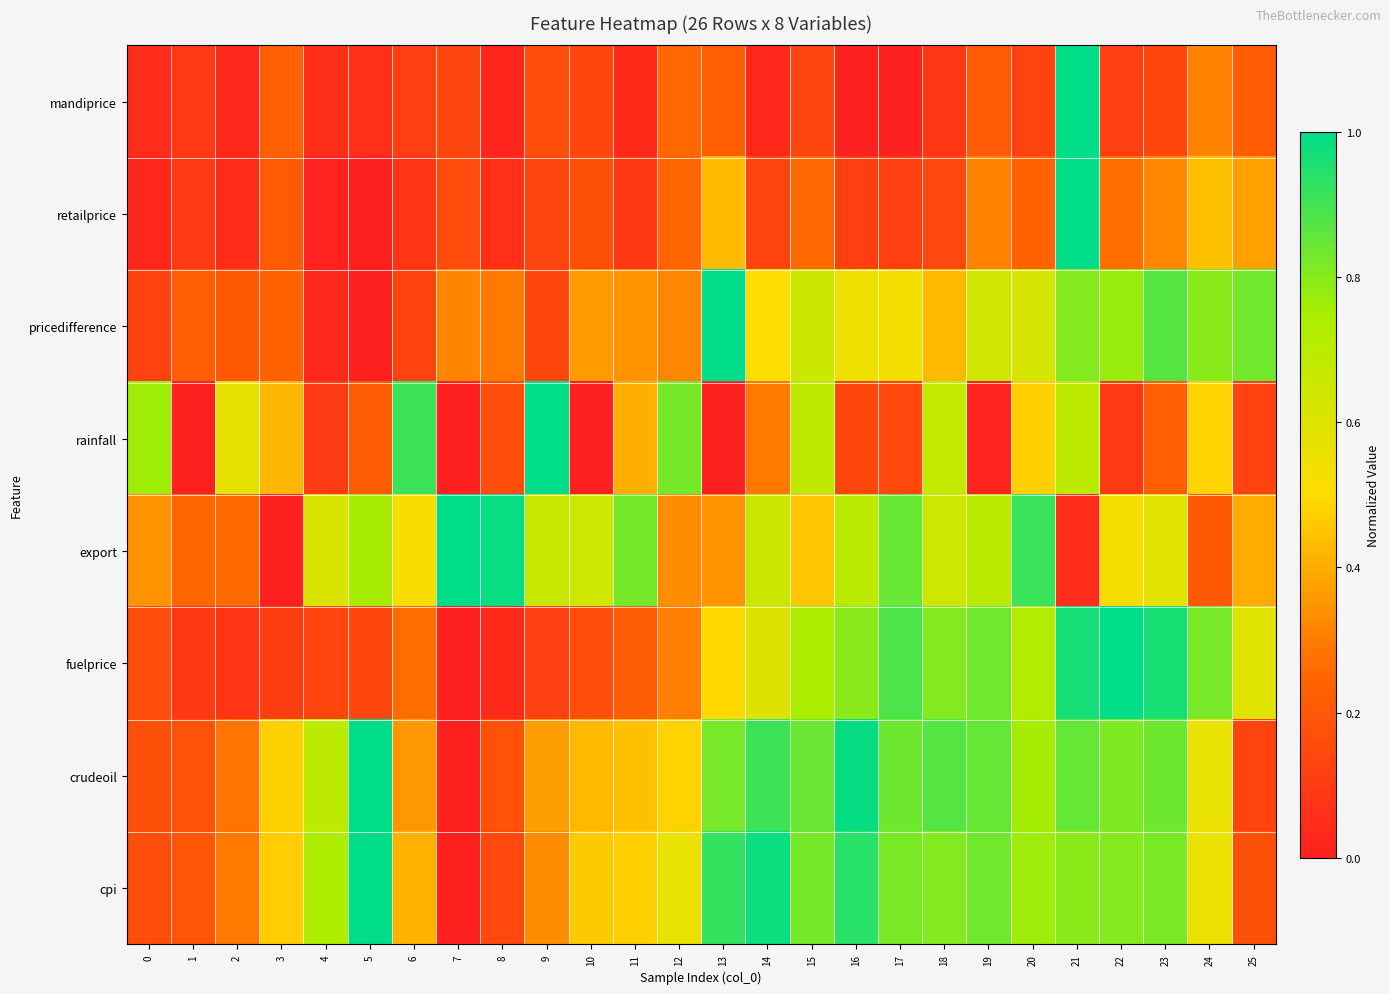

Between 16 and 19, which is larger?

19